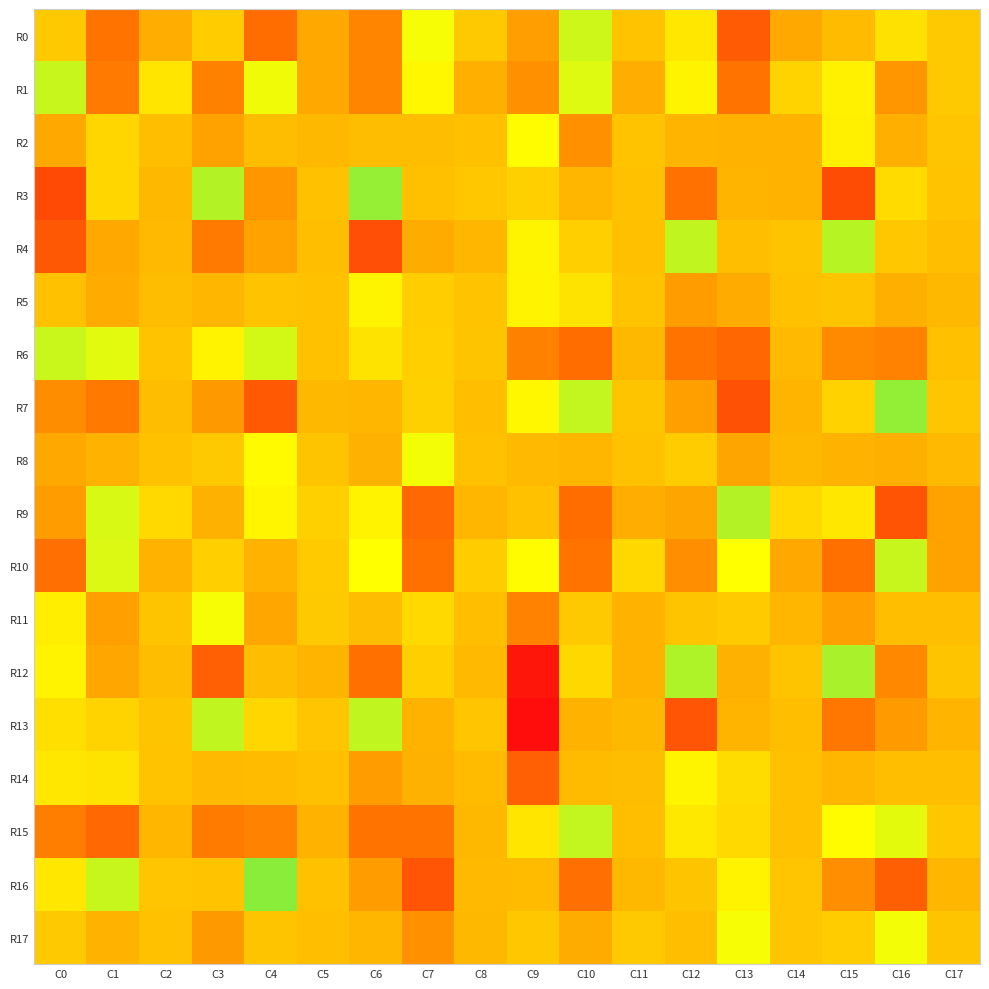

At C7, list the series in order from smallest to largest.

R16, R9, R10, R15, R17, R4, R14, R13, R2, R3, R5, R6, R12, R7, R11, R1, R0, R8